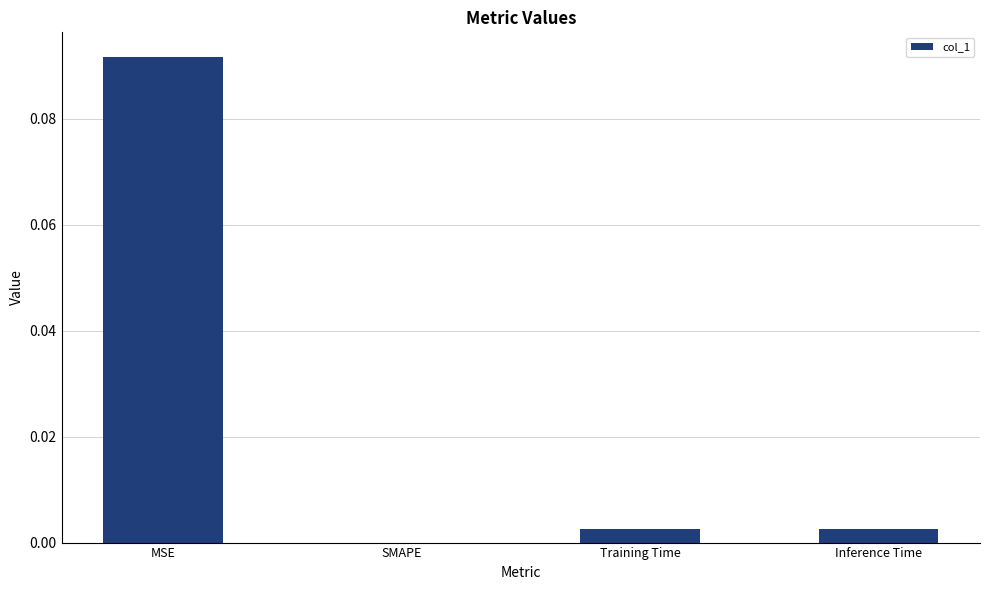

How many positive values are there?

3